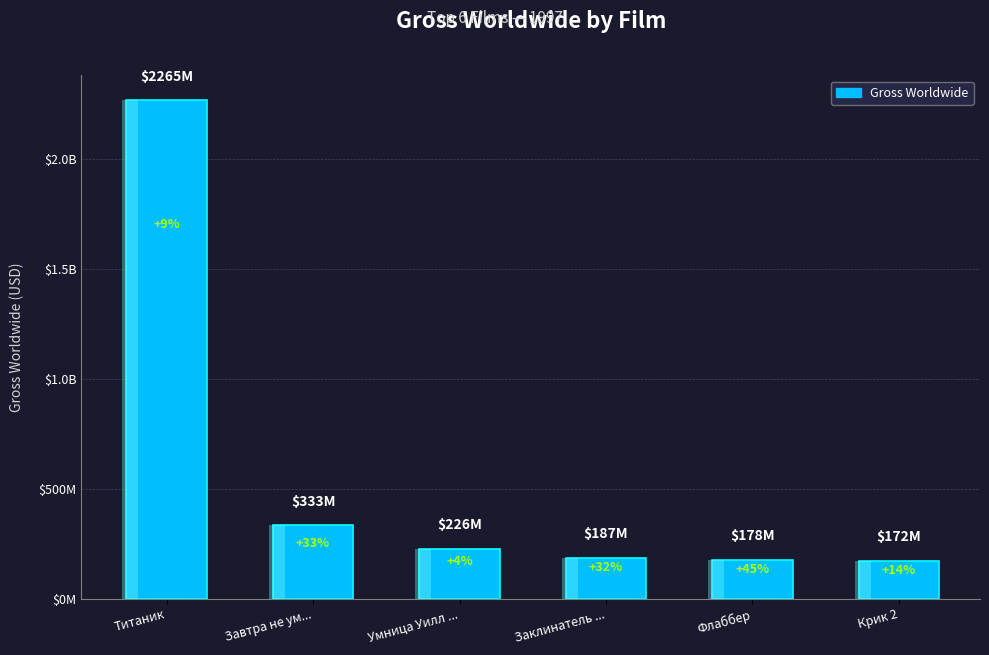

What is the difference between the values at Умница Уилл ... and Титаник?

2038817259